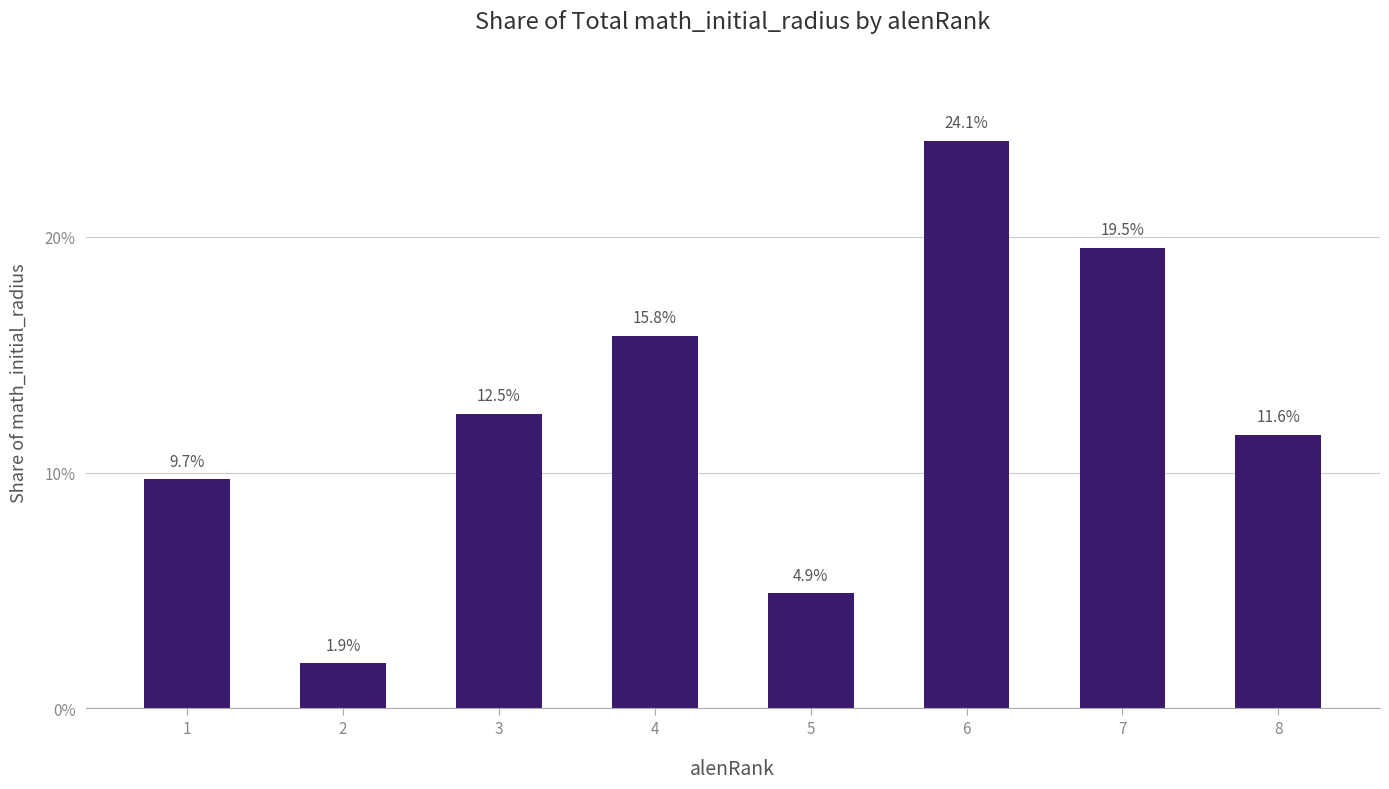

Reading right to left, list all the values displayed in this chart.

8=11.6	7=19.5	6=24.1	5=4.9	4=15.8	3=12.5	2=1.9	1=9.7